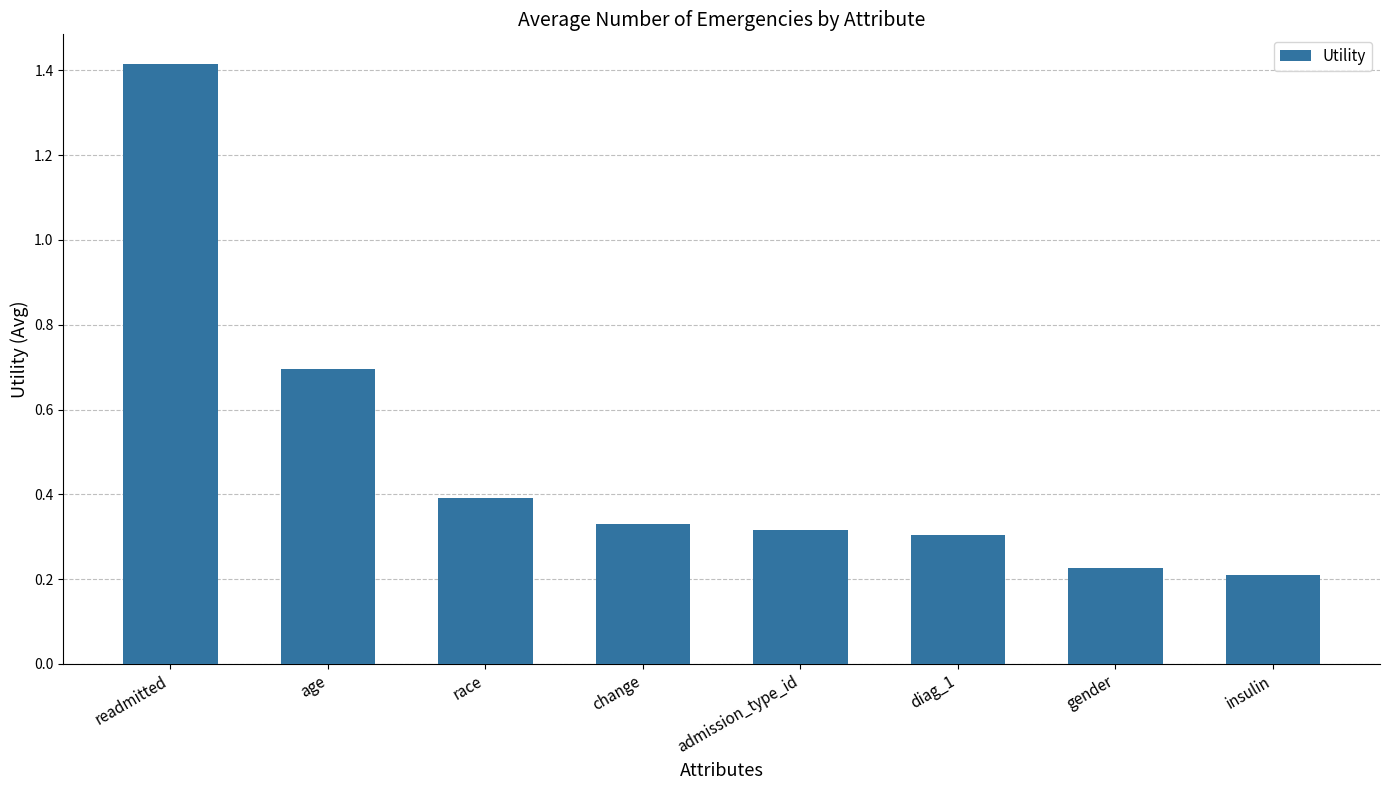

Rank the categories by value from highest to lowest.

readmitted, age, race, change, admission_type_id, diag_1, gender, insulin